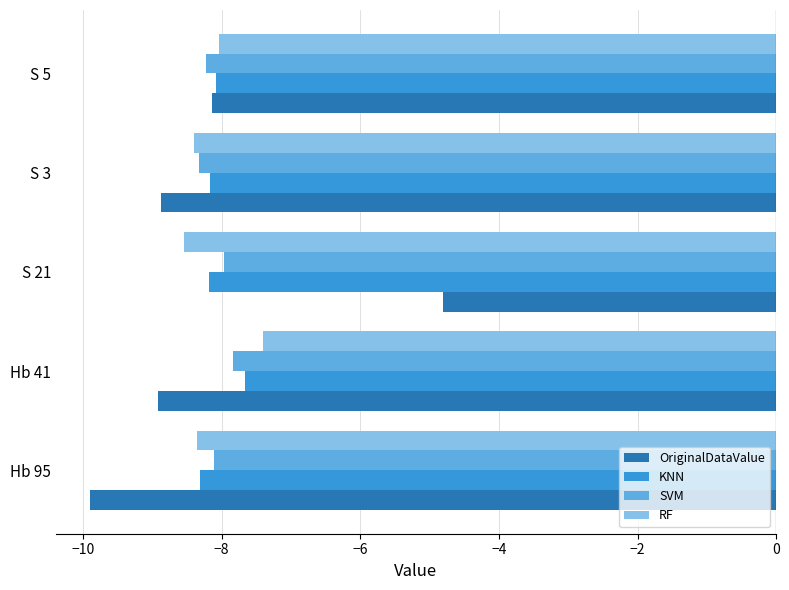

What is the spread (max minus min) of values at Hb 41?

1.5